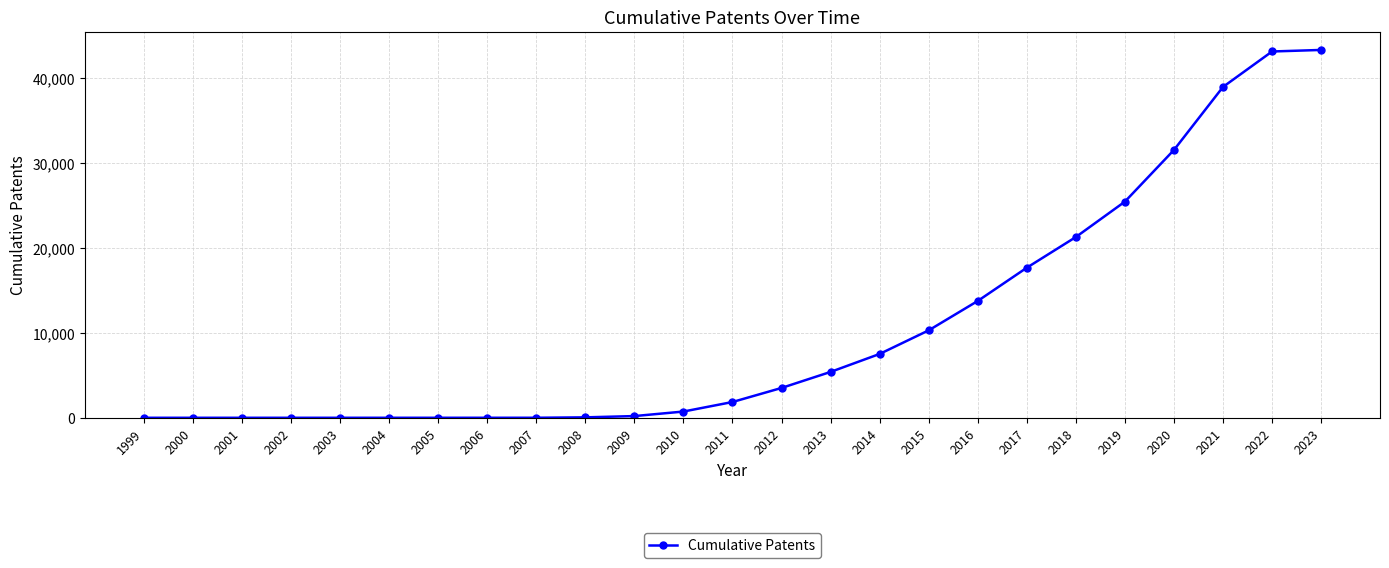

Does the chart display data point markers on the line(s)?

Yes